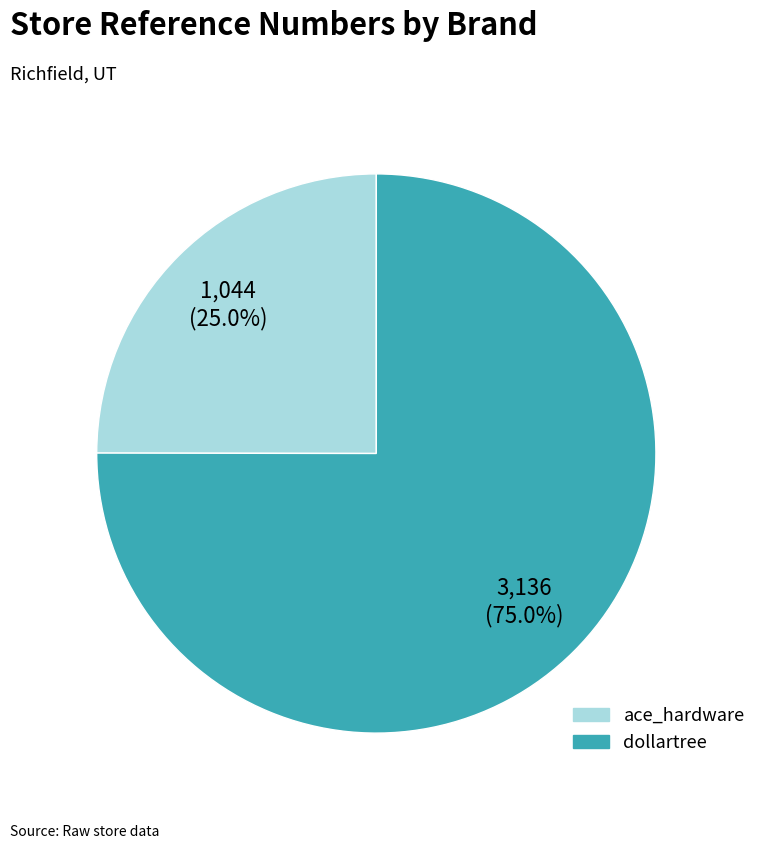

Combined, what portion of the pie is ace_hardware and dollartree?

100.0%